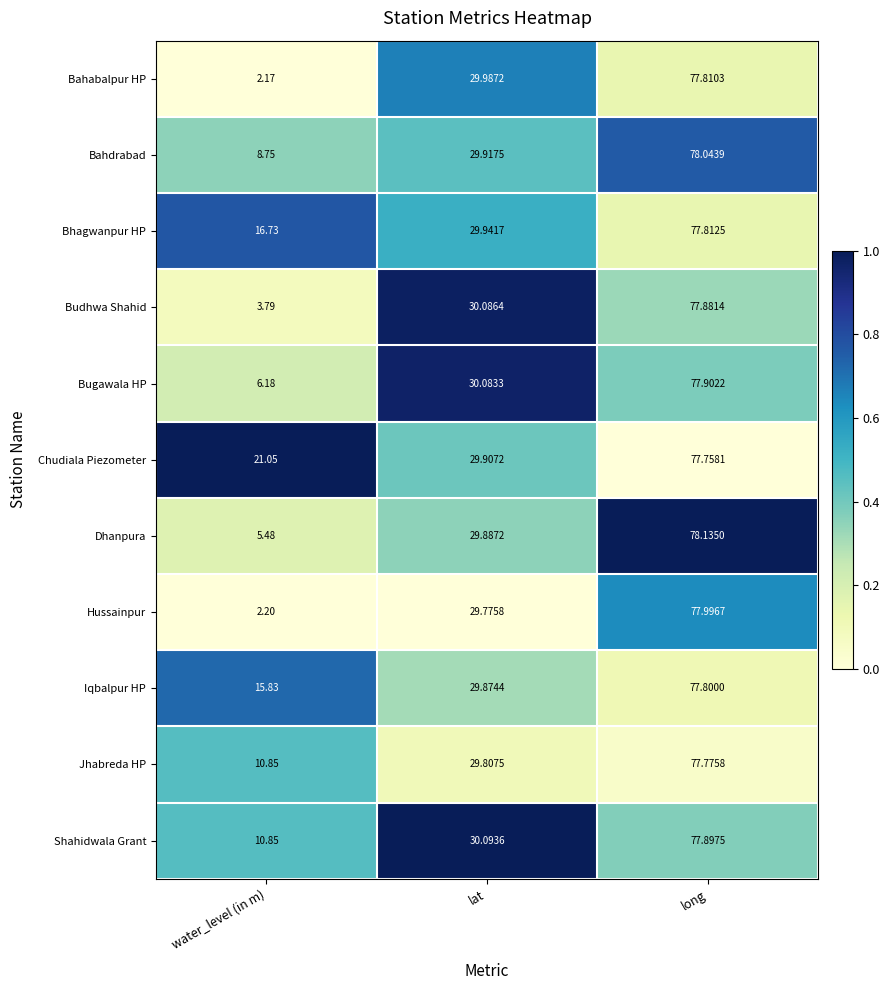

At long, list the series in order from smallest to largest.

Chudiala Piezometer, Jhabreda HP, Iqbalpur HP, Bahabalpur HP, Bhagwanpur HP, Budhwa Shahid, Shahidwala Grant, Bugawala HP, Hussainpur, Bahdrabad, Dhanpura